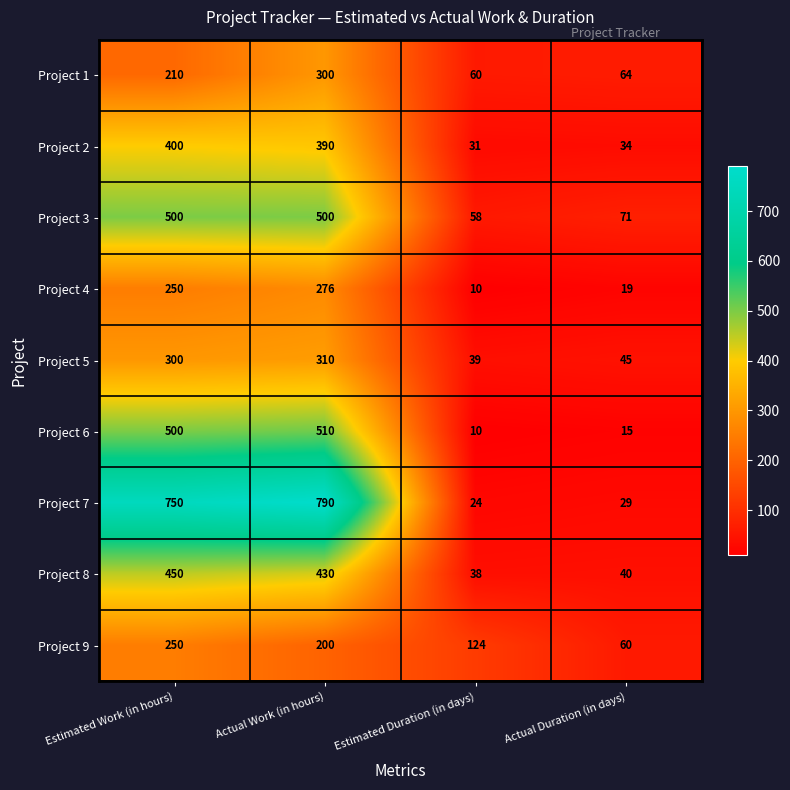

What is the minimum value shown in the chart?

10